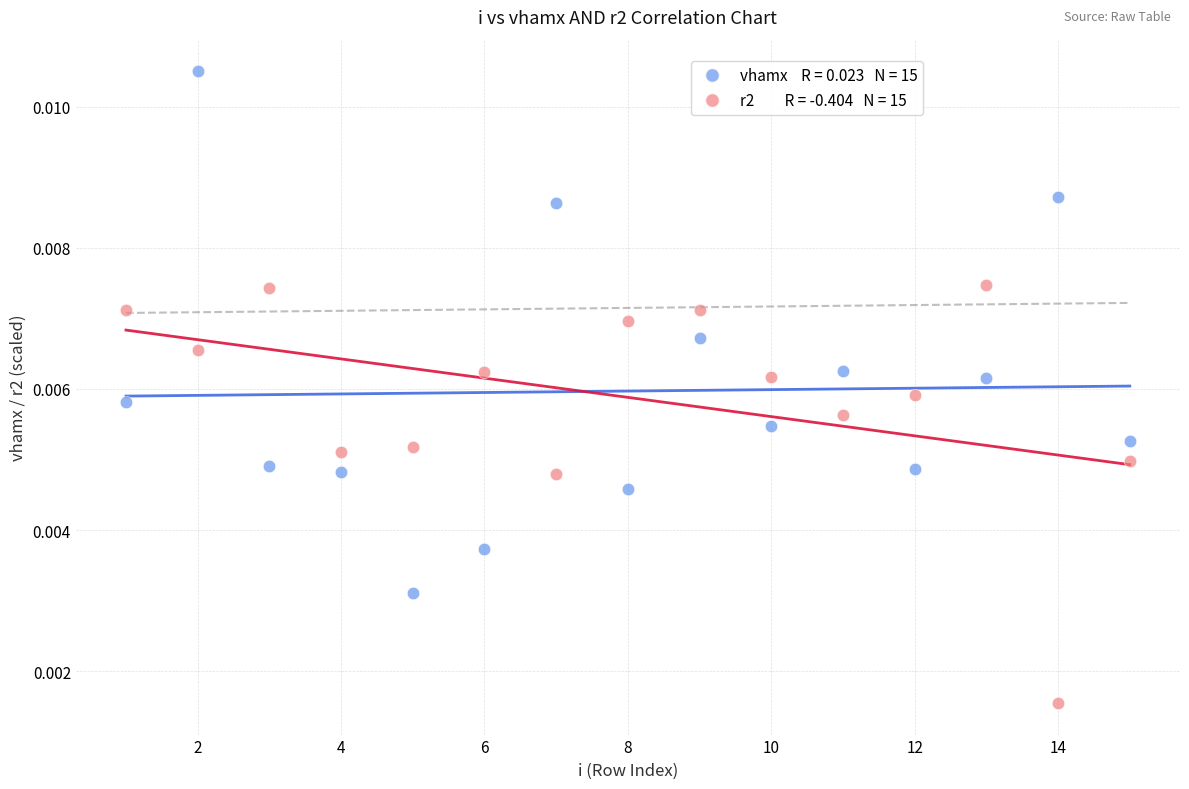

Across all data points, what is the range of X values (max minus min)?

14.0